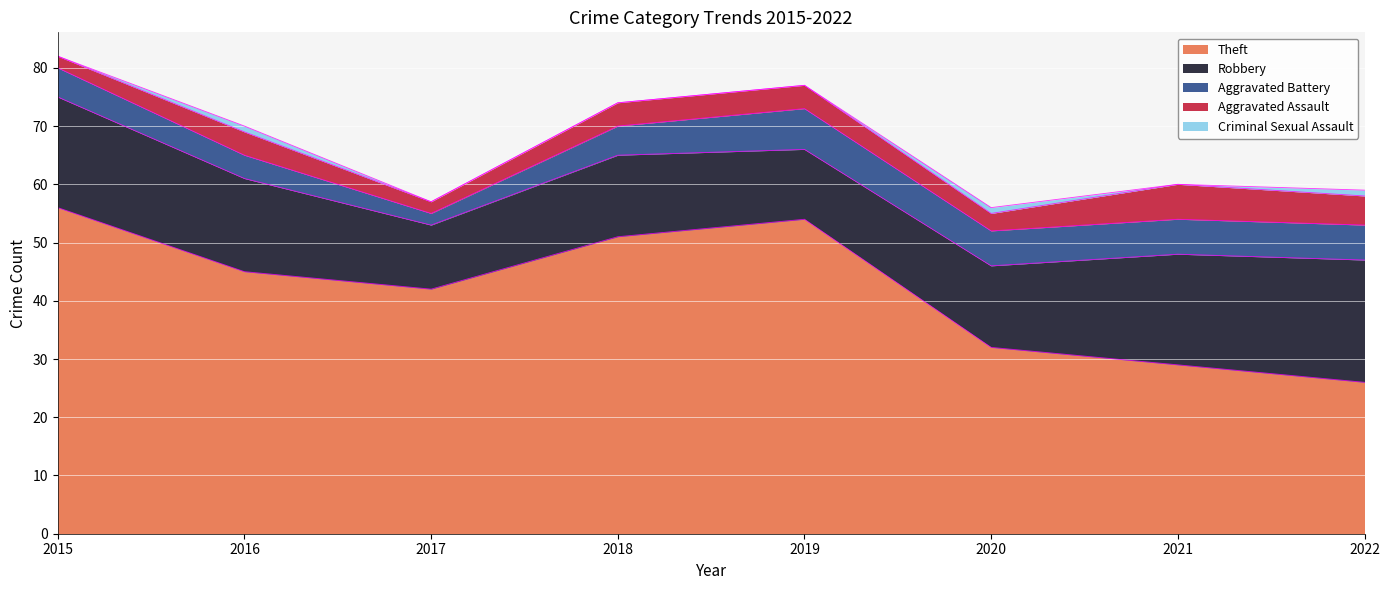

Where is the first local maximum for Criminal Sexual Assault?

2016